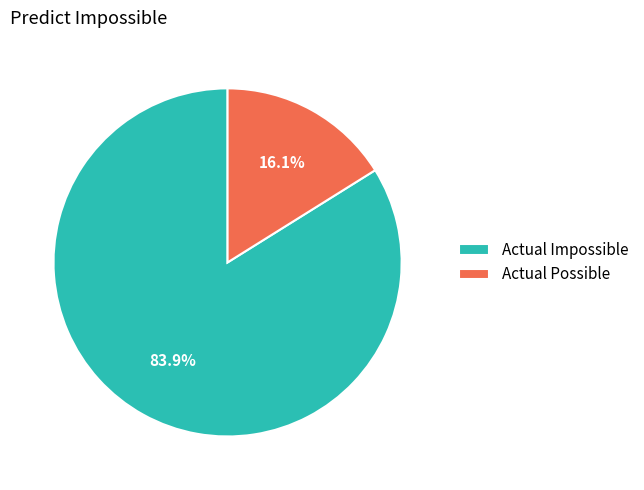

What percentage is the Actual Impossible slice, to the nearest percent?

84%